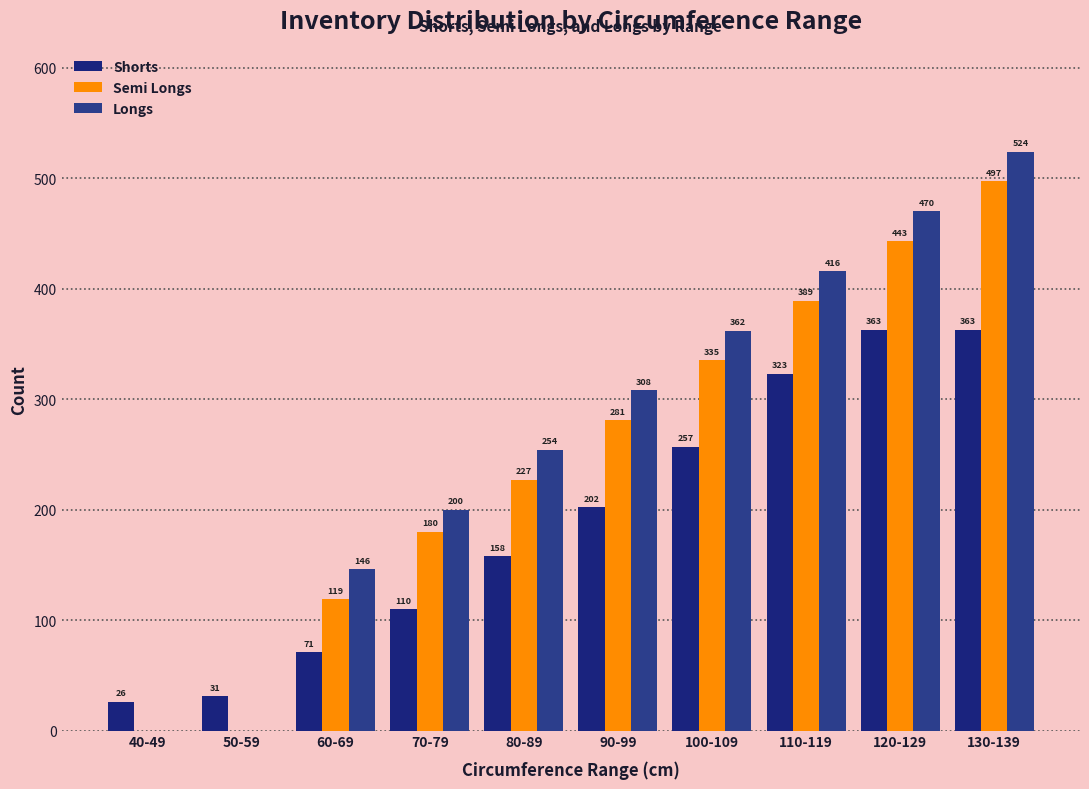

What is the label of the 6th bar from the left?

90-99